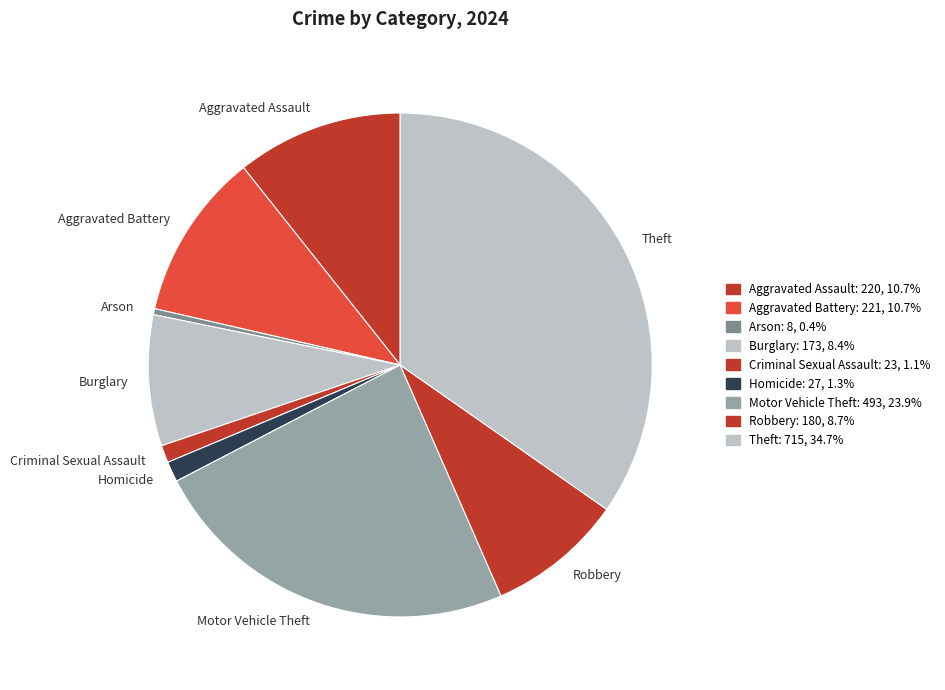

What is the largest slice in the pie chart?

Theft